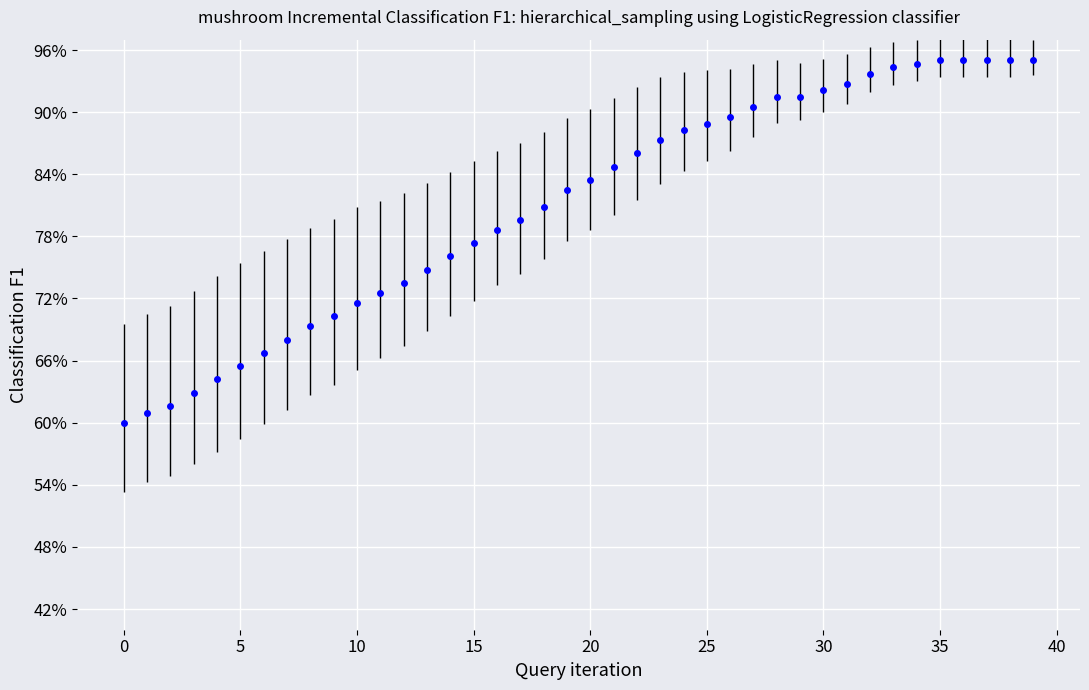

Count the values in the range 0 to 1.

40